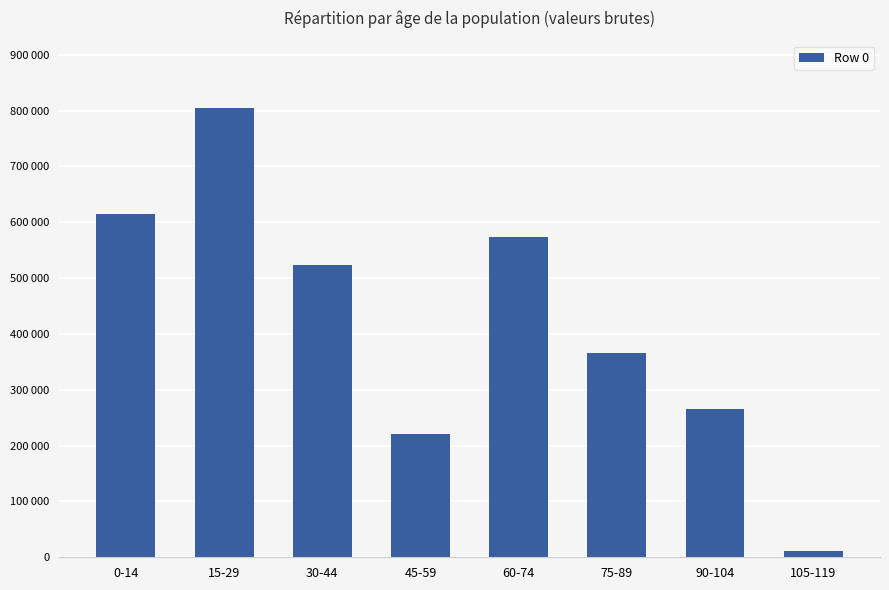

Reading right to left, extract all data points from this chart.

105-119=10940	90-104=265771	75-89=366469	60-74=572840	45-59=220388	30-44=523171	15-29=804382	0-14=614308